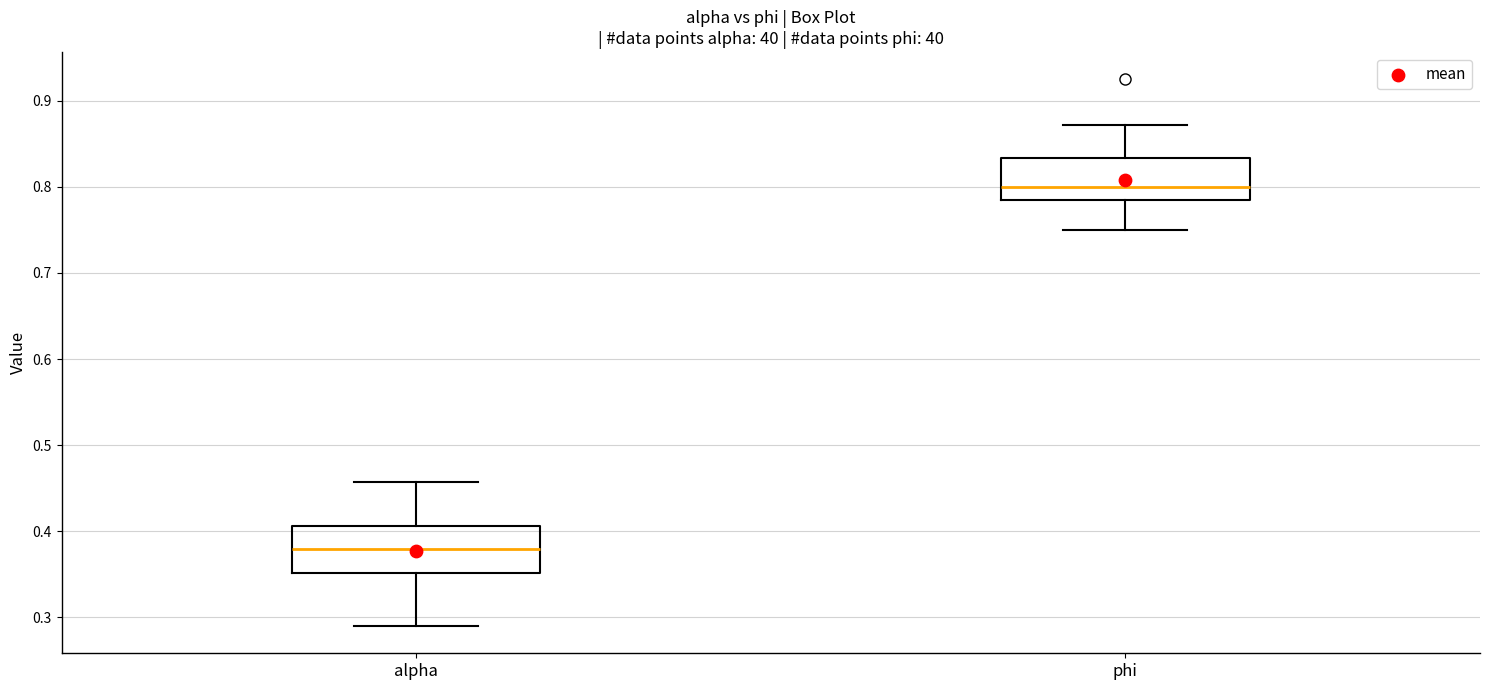

Reading left to right, transcribe this box plot: for each box, give where its median line is, the range the box spans, and where its two whiskers end, as read against the y-axis. The values are not printed on the chart, so give them approximately, as read against the axis.

alpha: median 0.38, box 0.35 to 0.41, whiskers 0.29 to 0.46
phi: median 0.80, box 0.79 to 0.83, whiskers 0.75 to 0.87